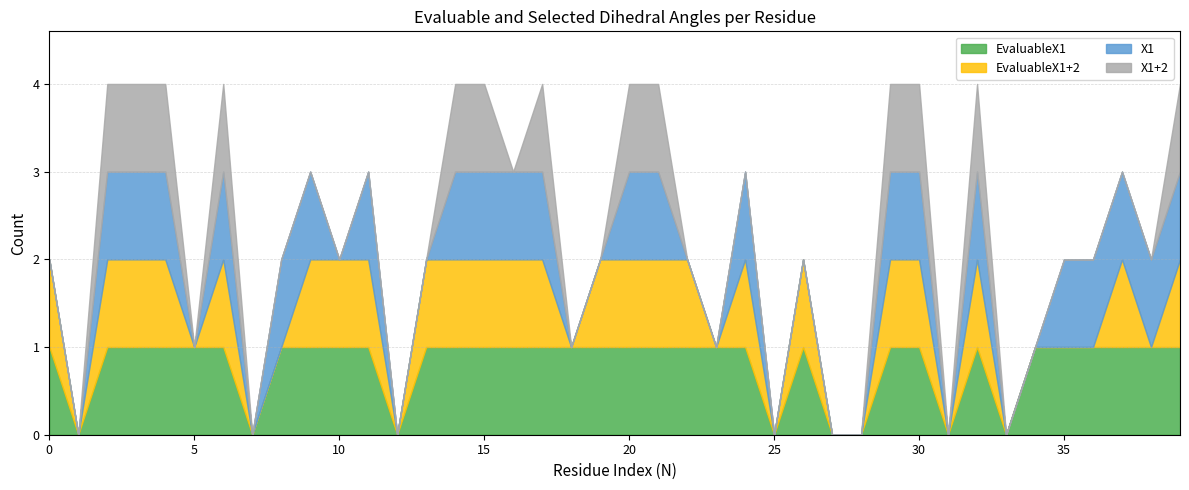

What are all the series names shown in the legend?

EvaluableX1, EvaluableX1+2, X1, X1+2